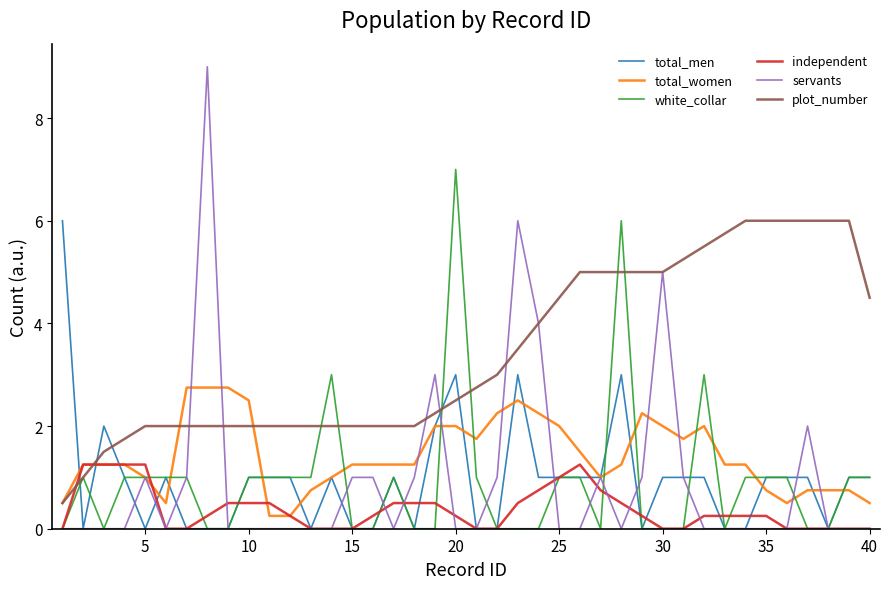

Which series has the widest spread of values?

servants